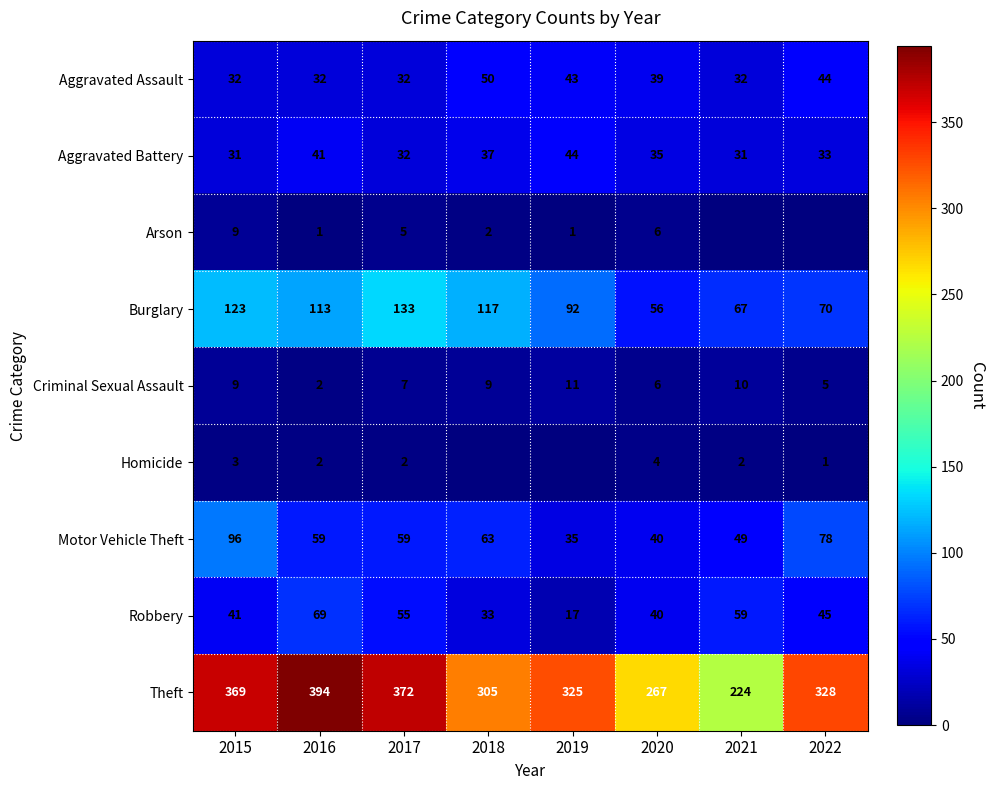

What is the sum of the Homicide values at 2015 and 2016?

5